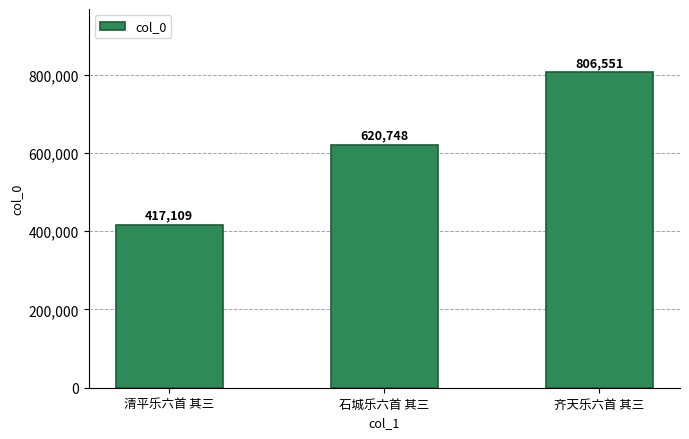

Is it true that the value at 石城乐六首 其三 is 620748?

True